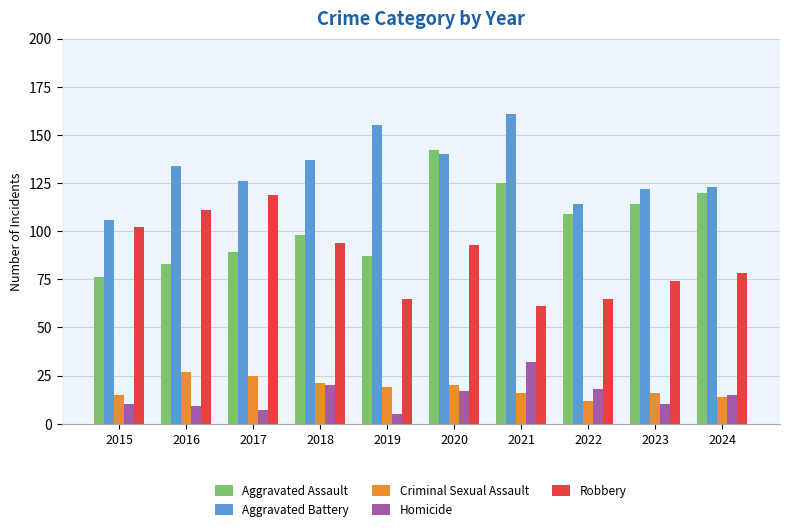

What is the sum of all Aggravated Battery values?

1318